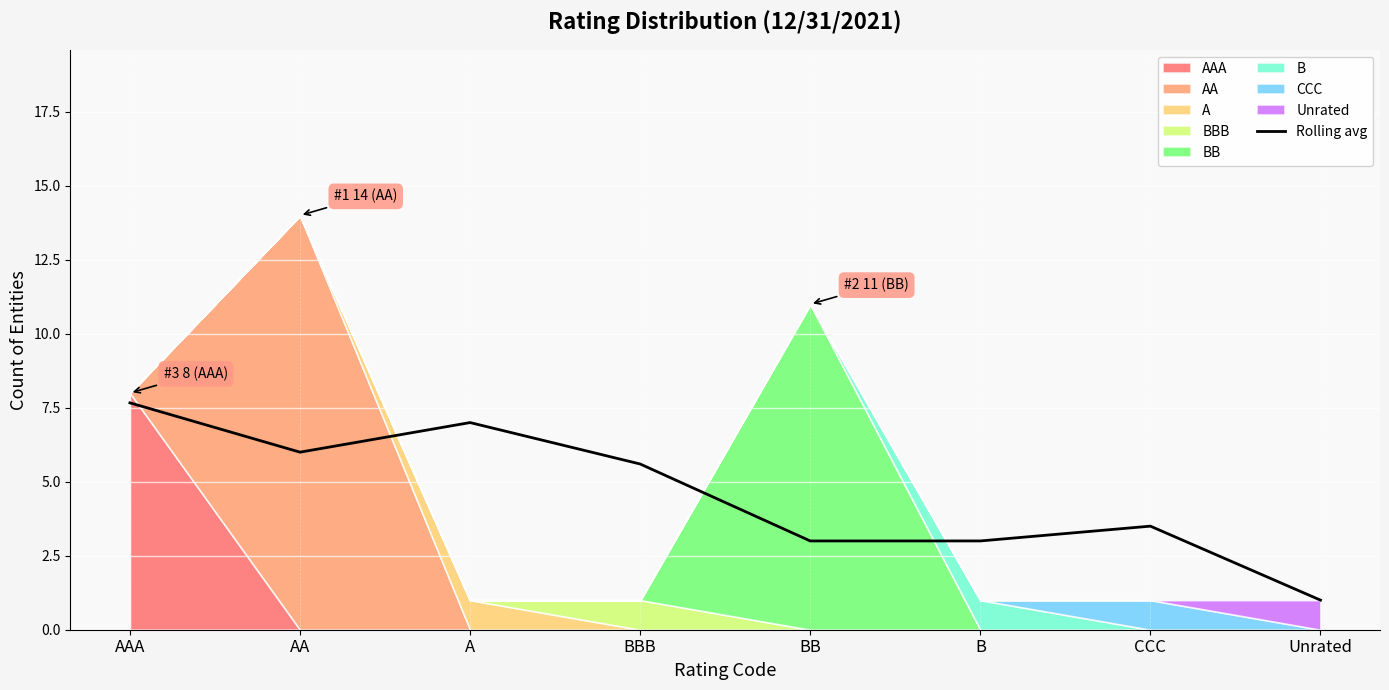

What is the change in value from BBB to BB?

-2.6